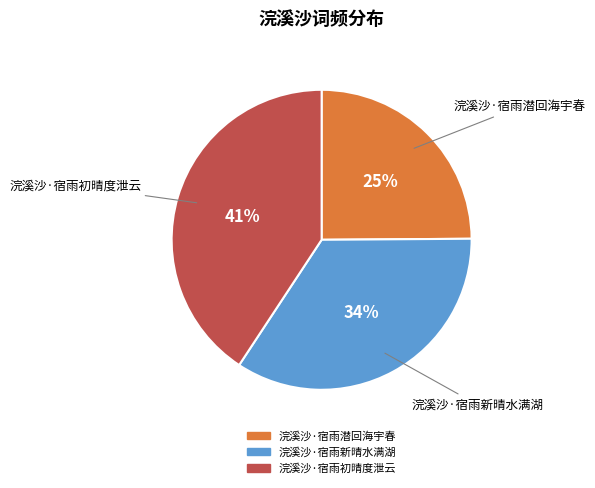

True or false: 浣溪沙·宿雨新晴水满湖 accounts for 24% of the total.

False